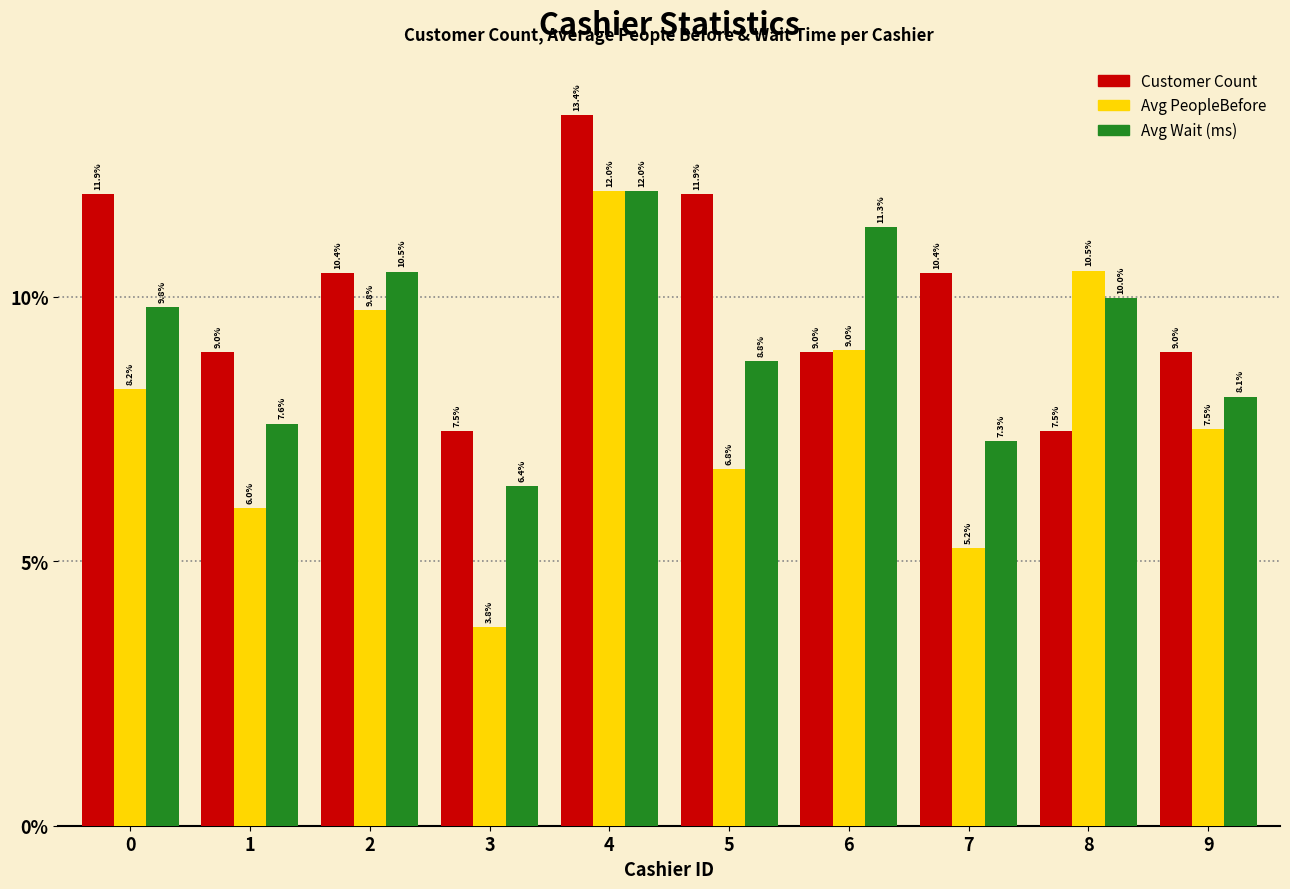

Does the chart contain stacked bars?

No